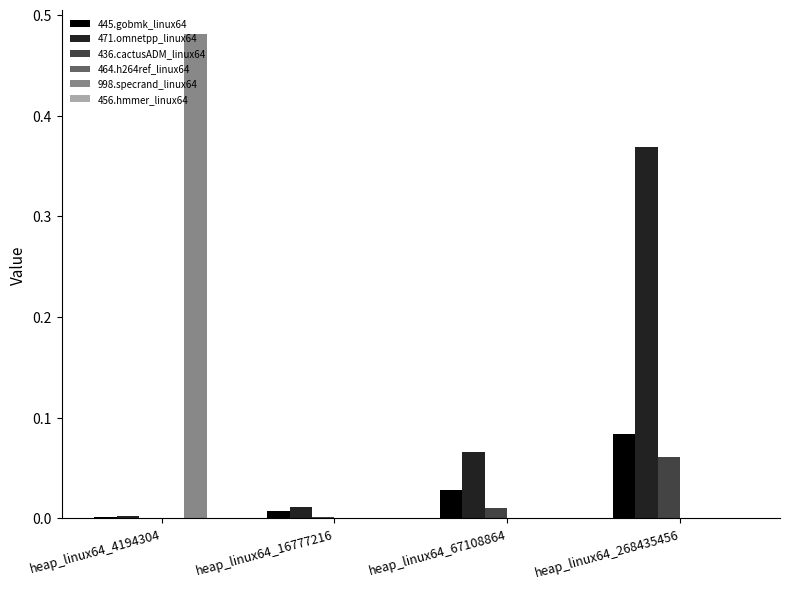

Is it true that 436.cactusADM_linux64 equals 0.0 at heap_linux64_16777216?

True